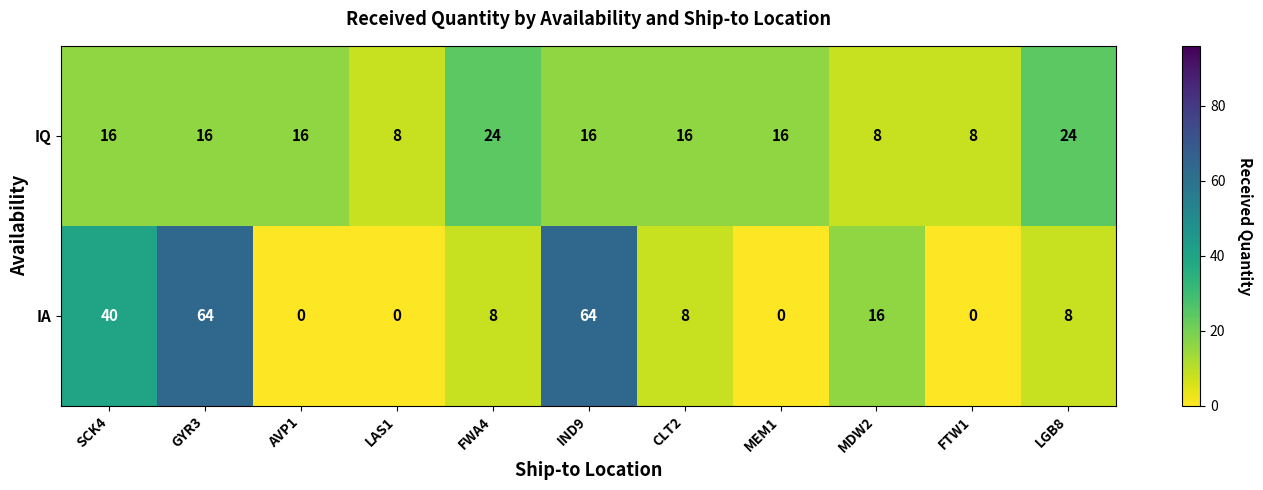

What is the sum of all IA values?

208